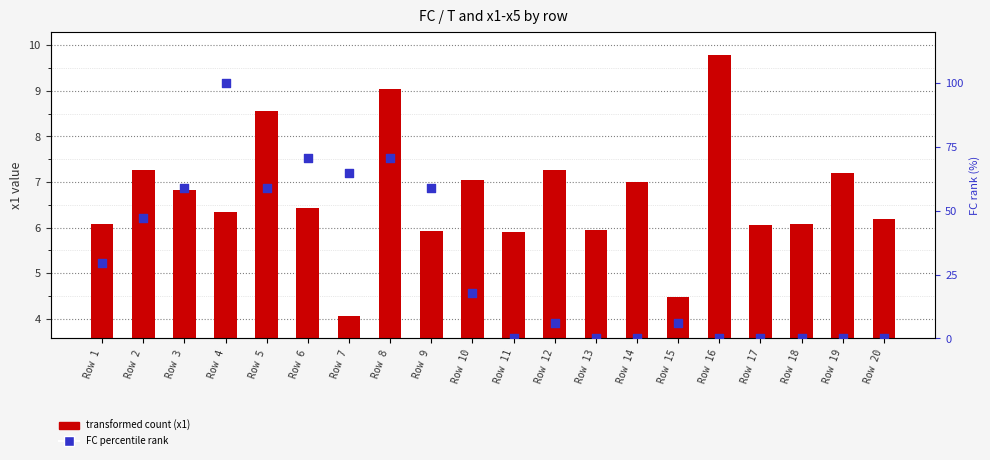

Which series has the largest Y range (max minus min)?

FC (percentile rank)